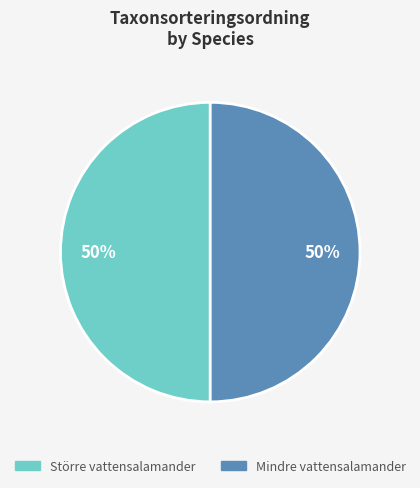

Is the sum of Mindre vattensalamander and Större vattensalamander greater than half?

Yes